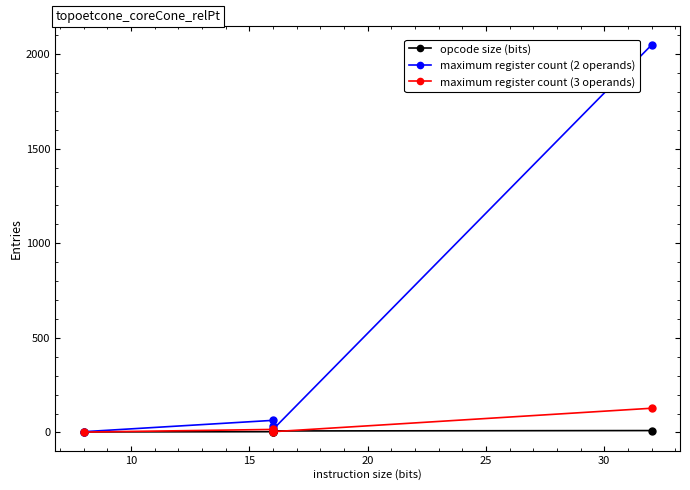

What is the value of the maximum register count (2 operands) point at the 1st from the left?

4